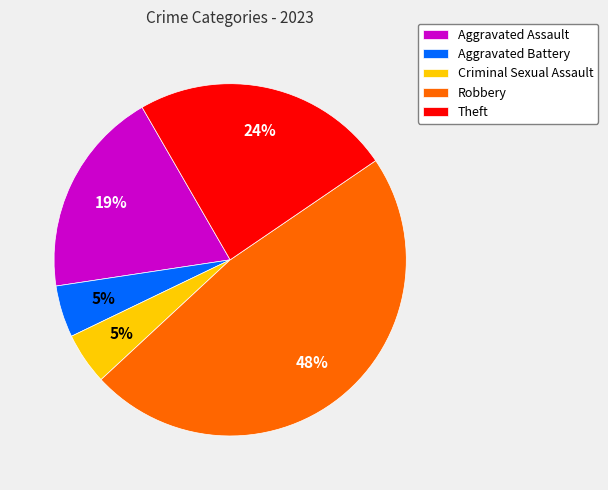

How many segments does this pie chart have?

5